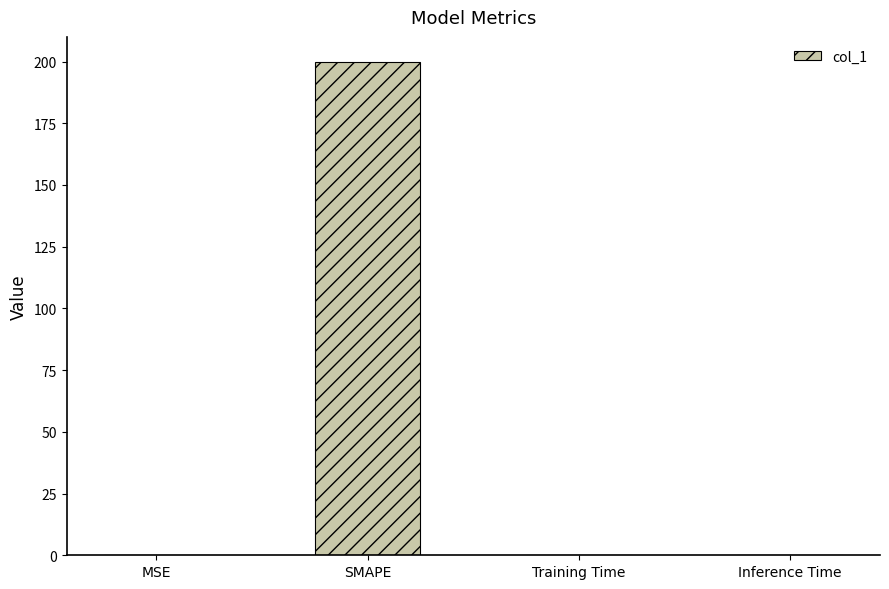

True or false: the data shows 0.0 at MSE.

True